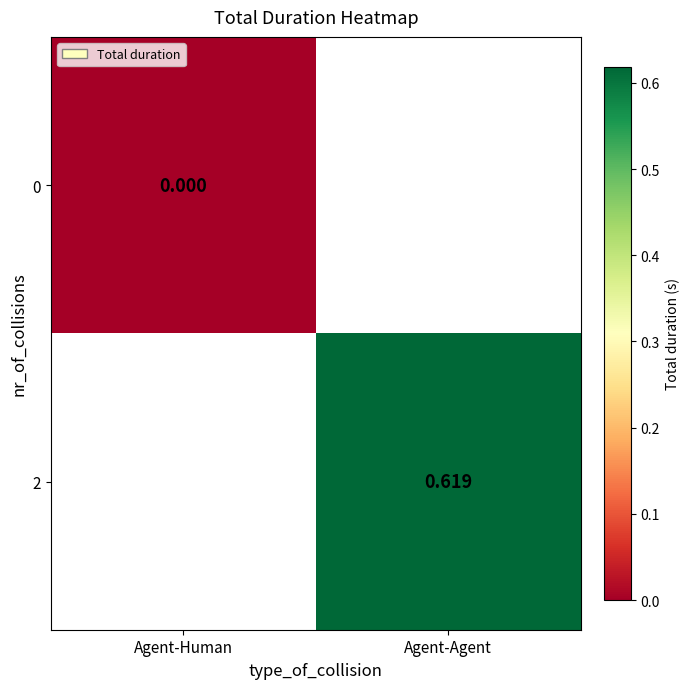

Is the value of 0 at Agent-Human greater than the value of 2 at Agent-Agent?

No